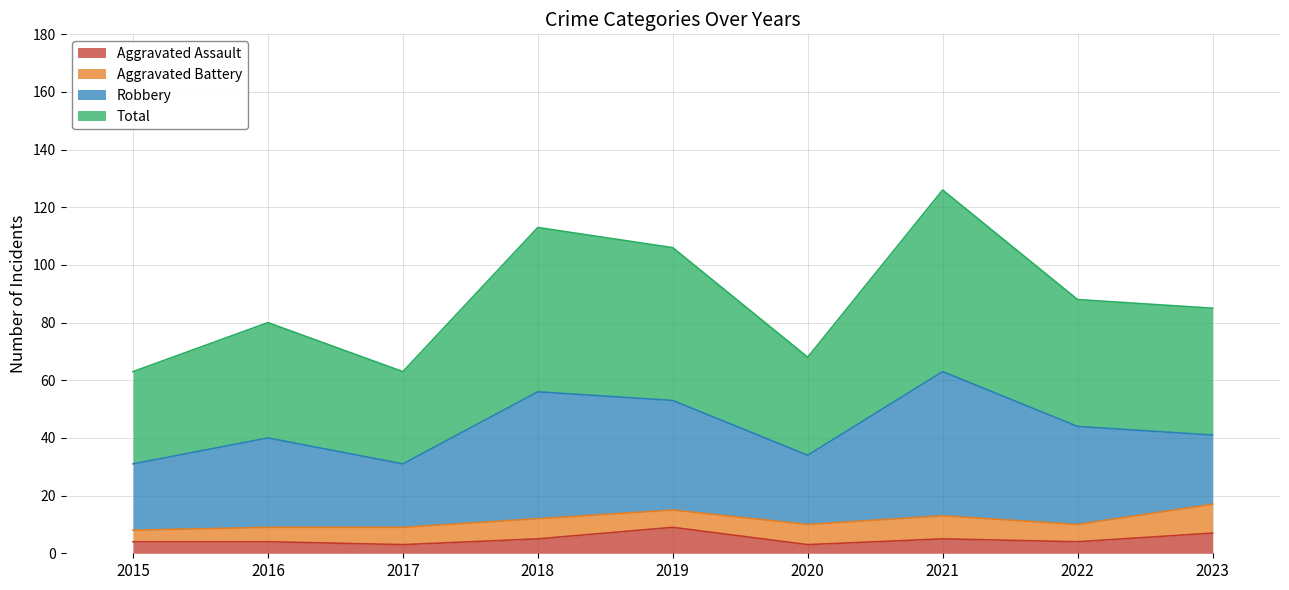

What is the average value of the Total series?

88